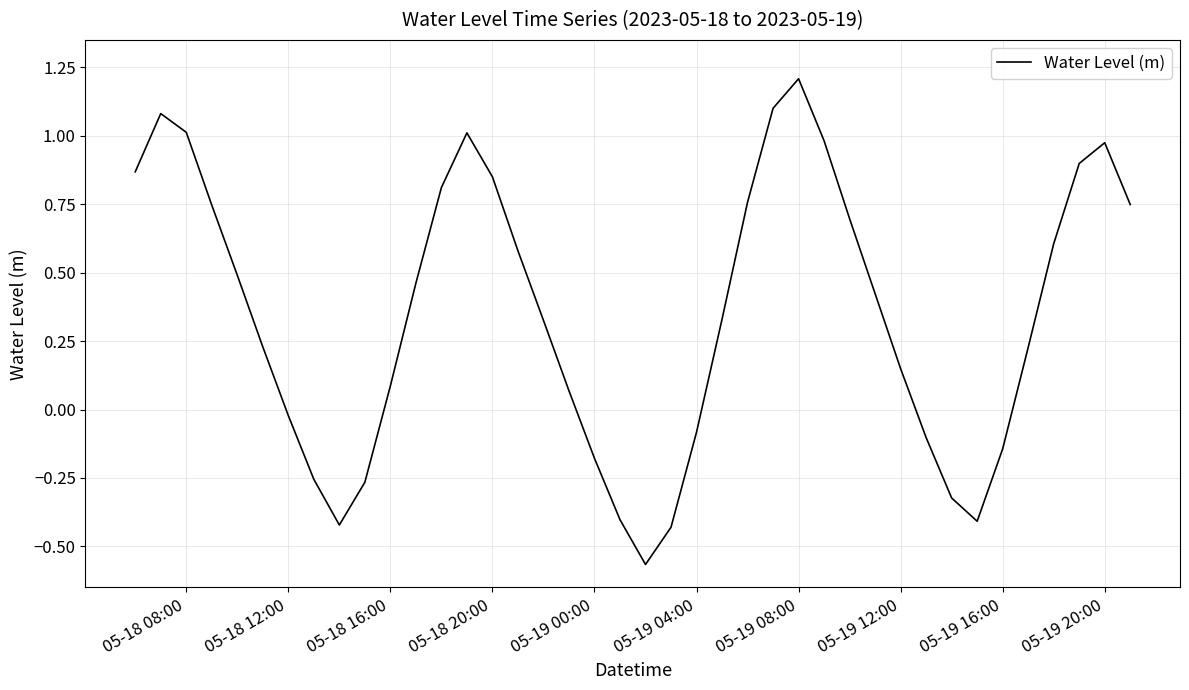

What is the maximum value shown in the chart?

1.2